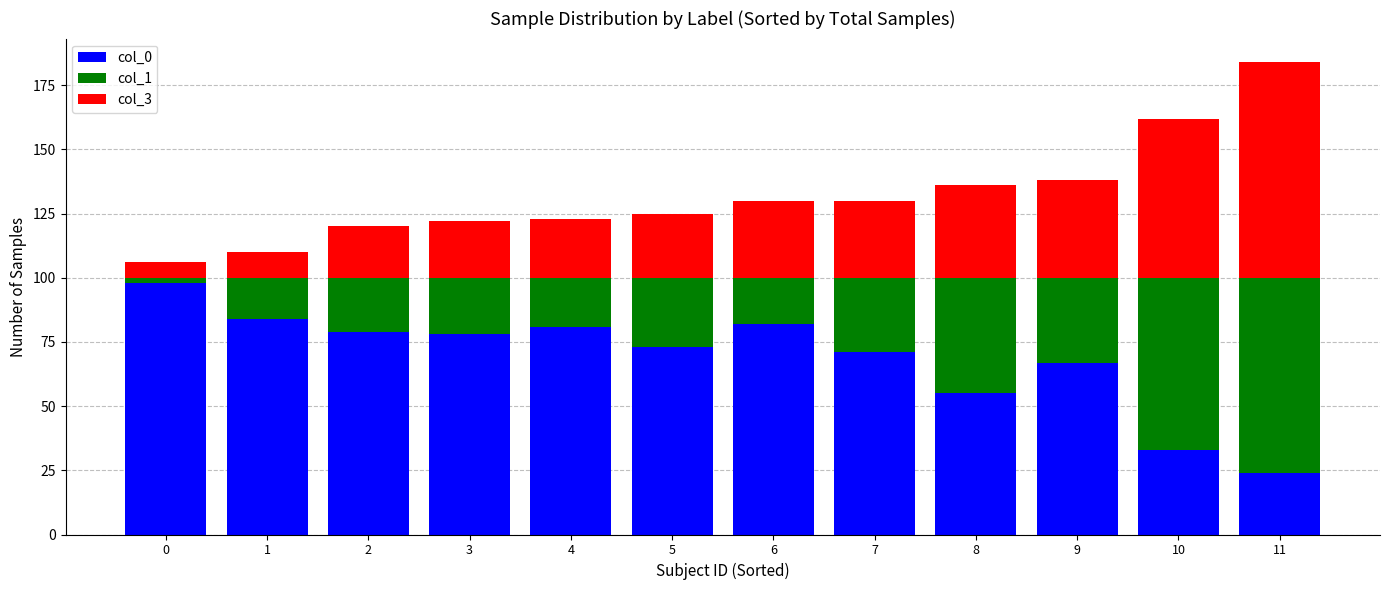

The value of col_0 at 1 is 84. True or false?

True